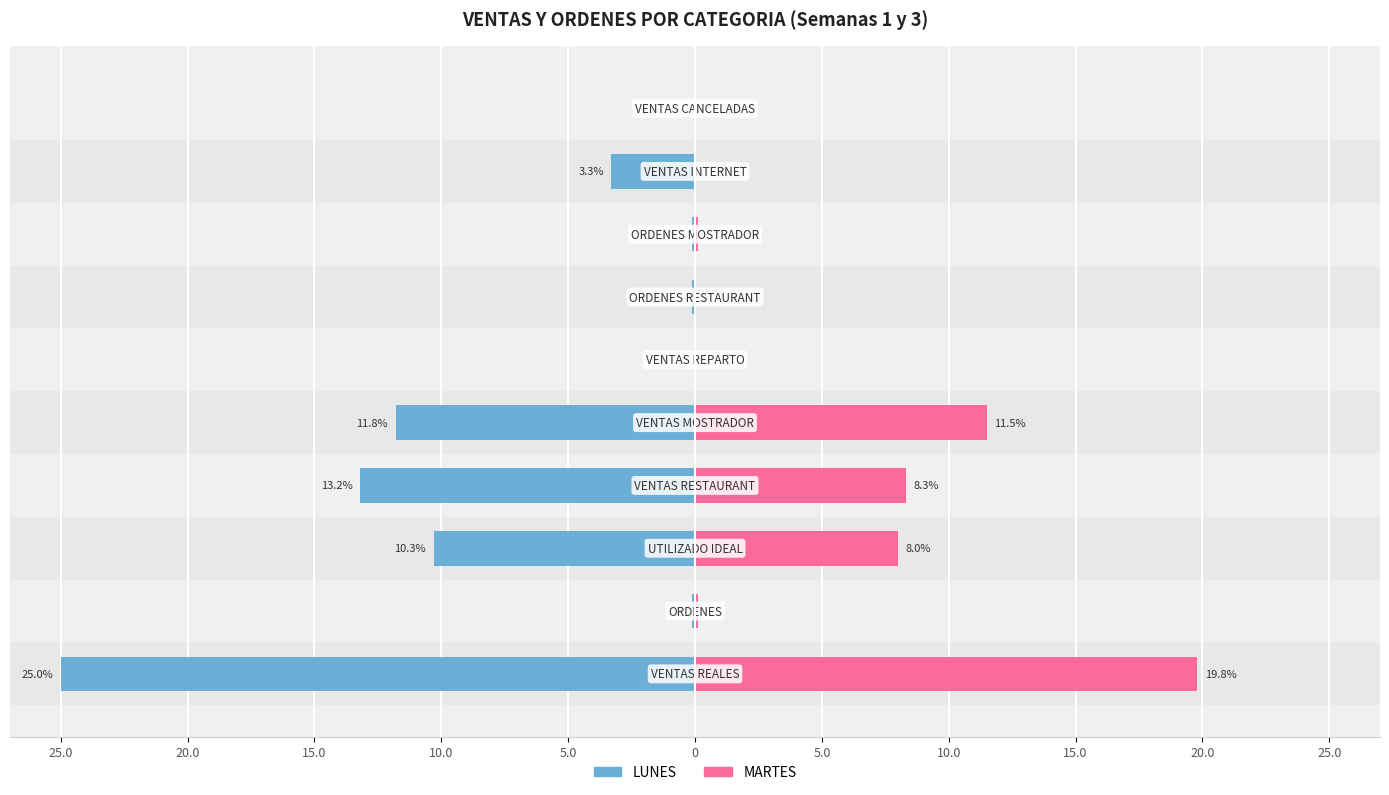

At how many categories does at least one series exceed 0?

6